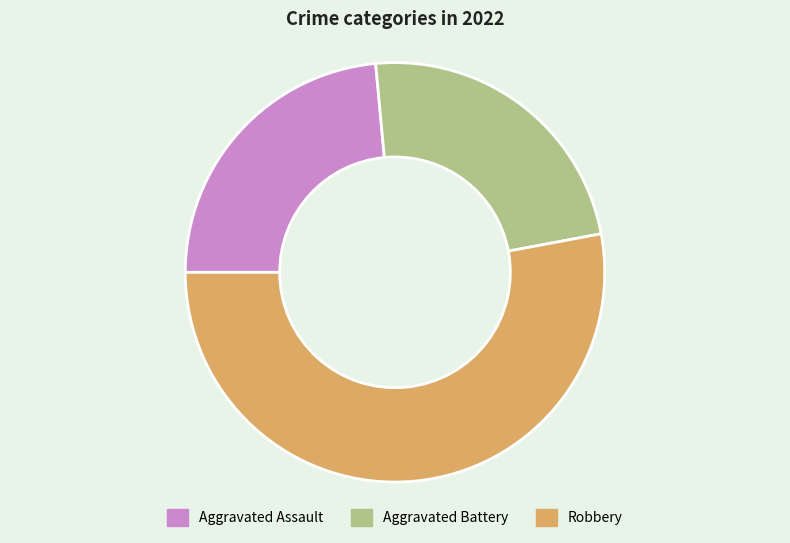

Which category has the biggest portion of the pie?

Robbery